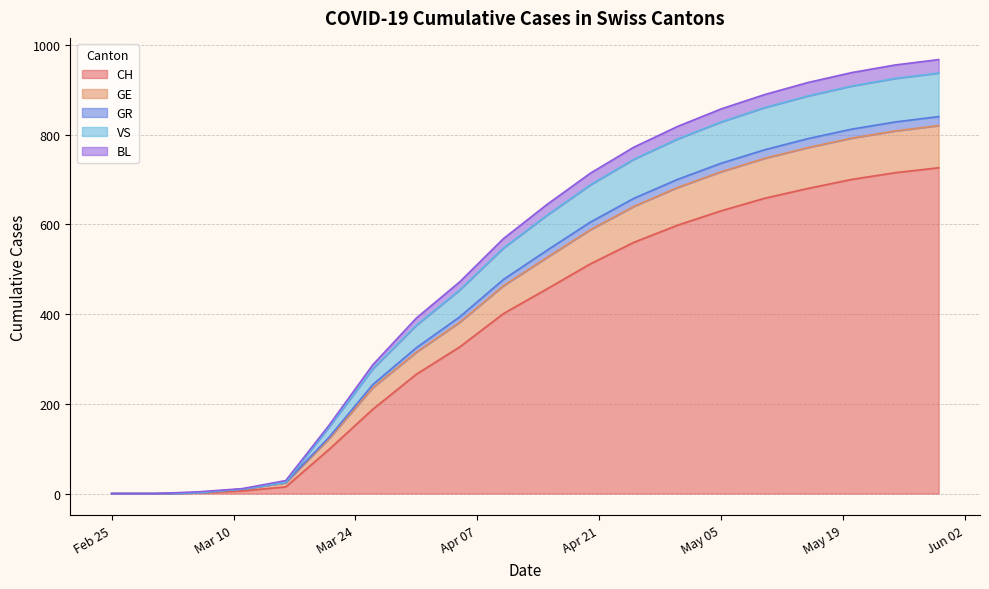

The CH series shows 761 at 2020-04-25. True or false?

False